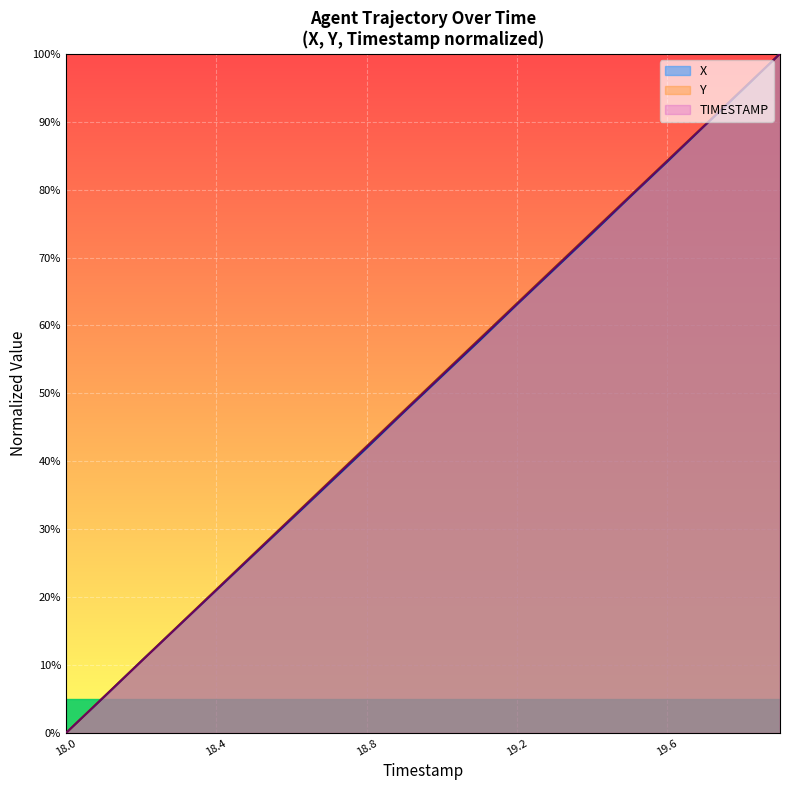

At 19.1, list the series in order from smallest to largest.

X, TIMESTAMP, Y